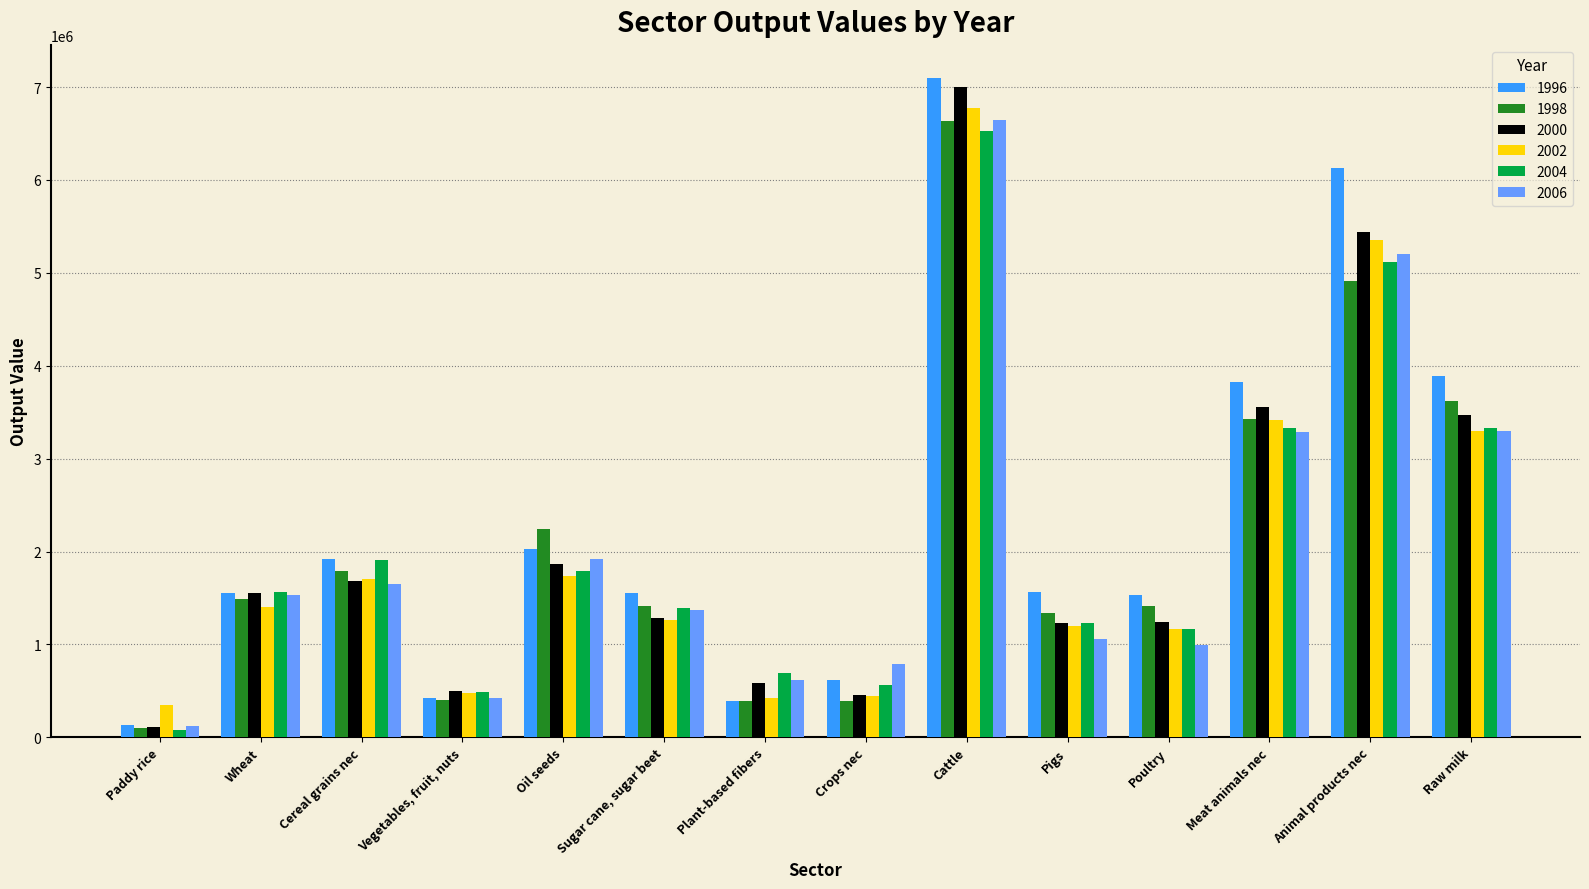

Where does the 2000 series first go above 1554070?

Wheat